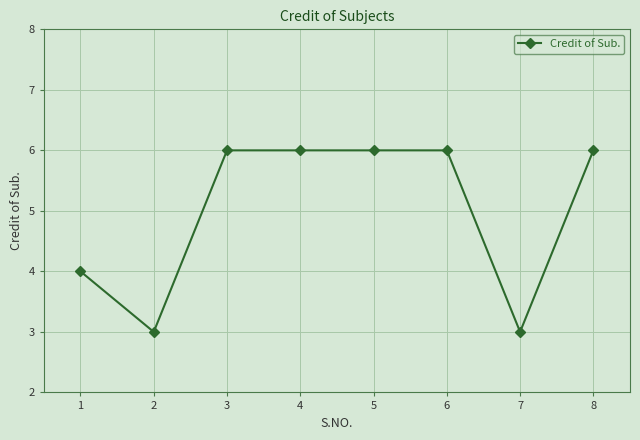

What is the value of the 8th point from the left?

6